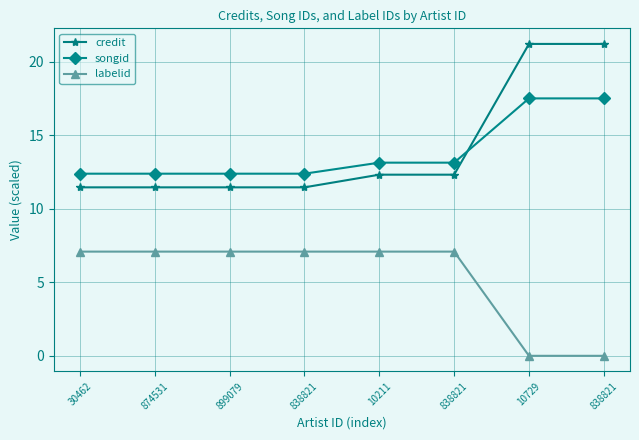

What is the label of the 5th point from the left?

10211